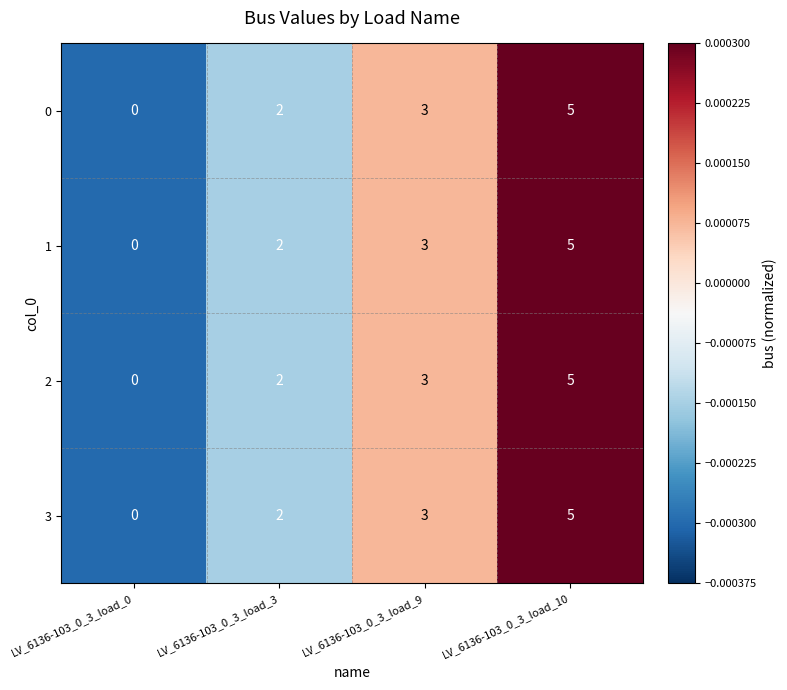

Reading right to left, transcribe all the data shown in this chart.

0: LV_6136-103_0_3_load_10=5	LV_6136-103_0_3_load_9=3	LV_6136-103_0_3_load_3=2	LV_6136-103_0_3_load_0=0
1: LV_6136-103_0_3_load_10=5	LV_6136-103_0_3_load_9=3	LV_6136-103_0_3_load_3=2	LV_6136-103_0_3_load_0=0
2: LV_6136-103_0_3_load_10=5	LV_6136-103_0_3_load_9=3	LV_6136-103_0_3_load_3=2	LV_6136-103_0_3_load_0=0
3: LV_6136-103_0_3_load_10=5	LV_6136-103_0_3_load_9=3	LV_6136-103_0_3_load_3=2	LV_6136-103_0_3_load_0=0